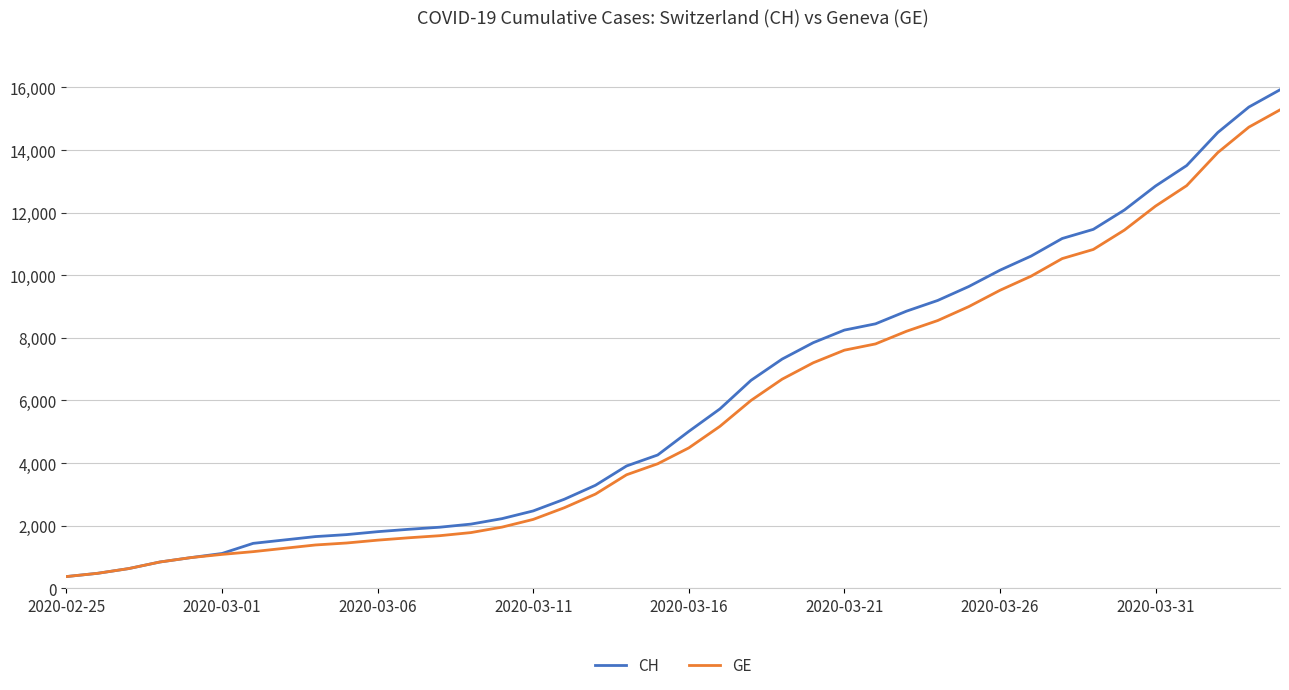

What is the maximum value shown in the chart?

15926